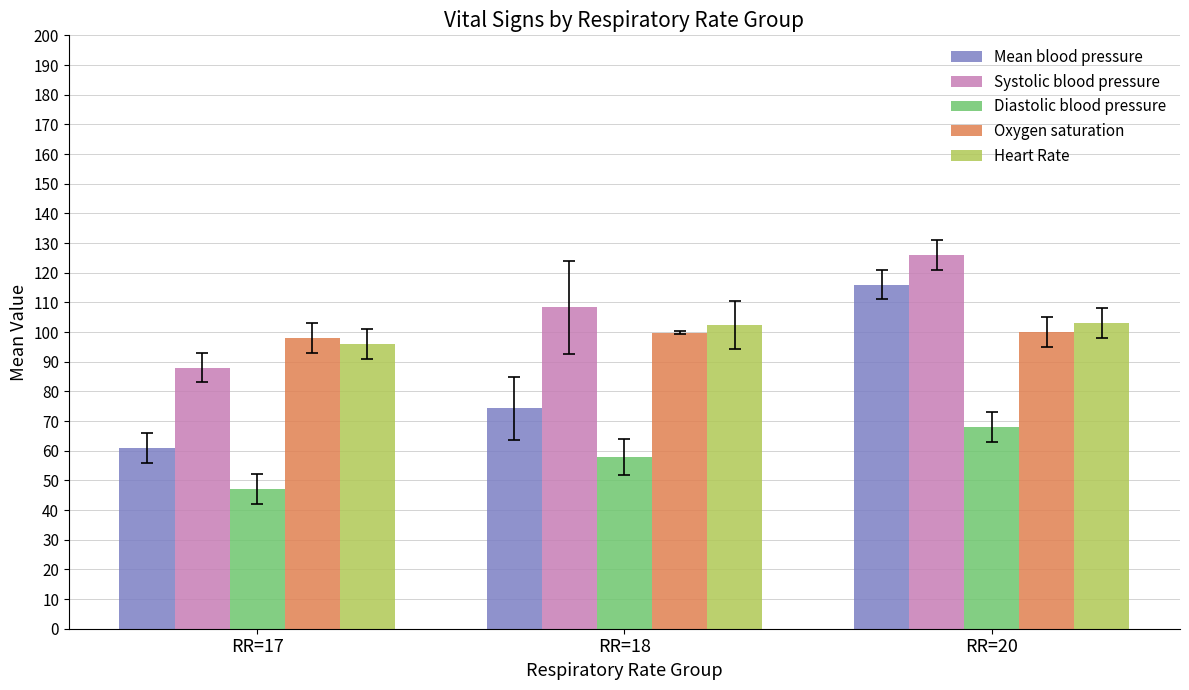

Which series has the widest spread of values?

Mean blood pressure